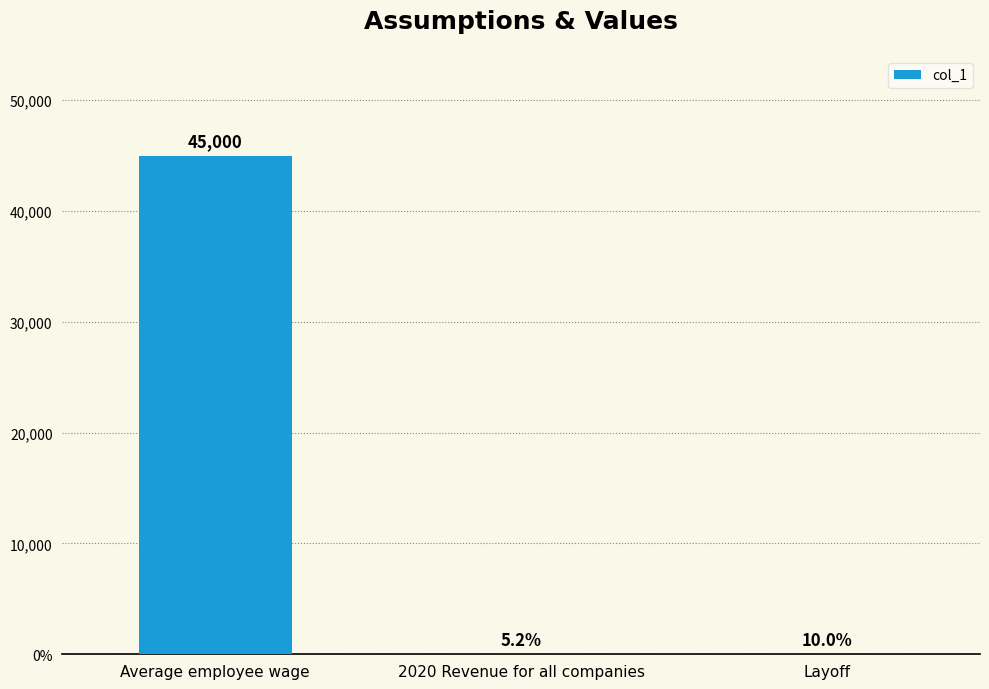

What is the change in value from Average employee wage to Layoff?

-44999.9